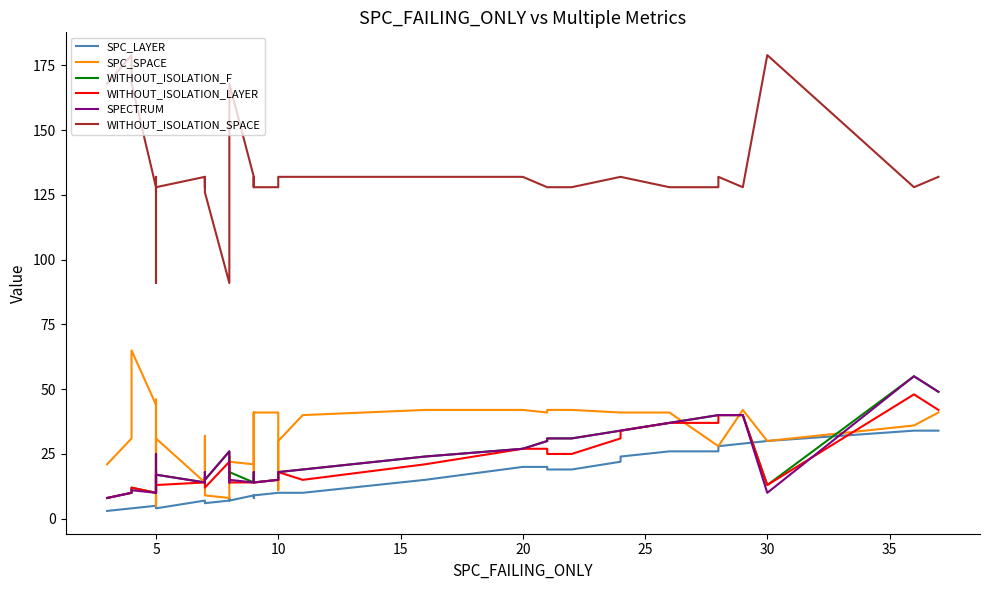

What is the greatest value displayed?

179